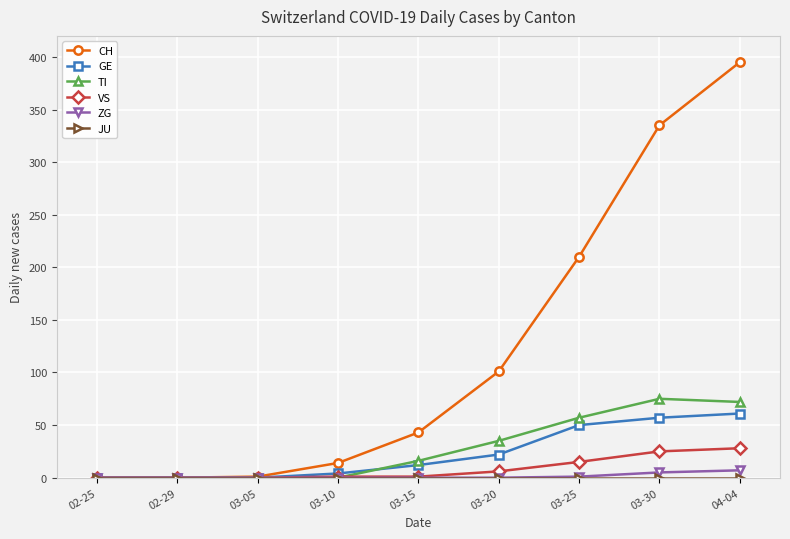

At which category is the sum across all series the highest?

04-04